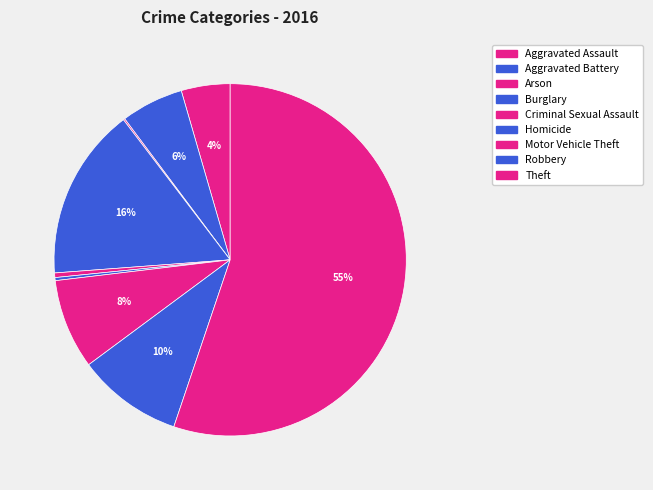

Rank the categories by value from lowest to highest.

Arson, Homicide, Criminal Sexual Assault, Aggravated Assault, Aggravated Battery, Motor Vehicle Theft, Robbery, Burglary, Theft